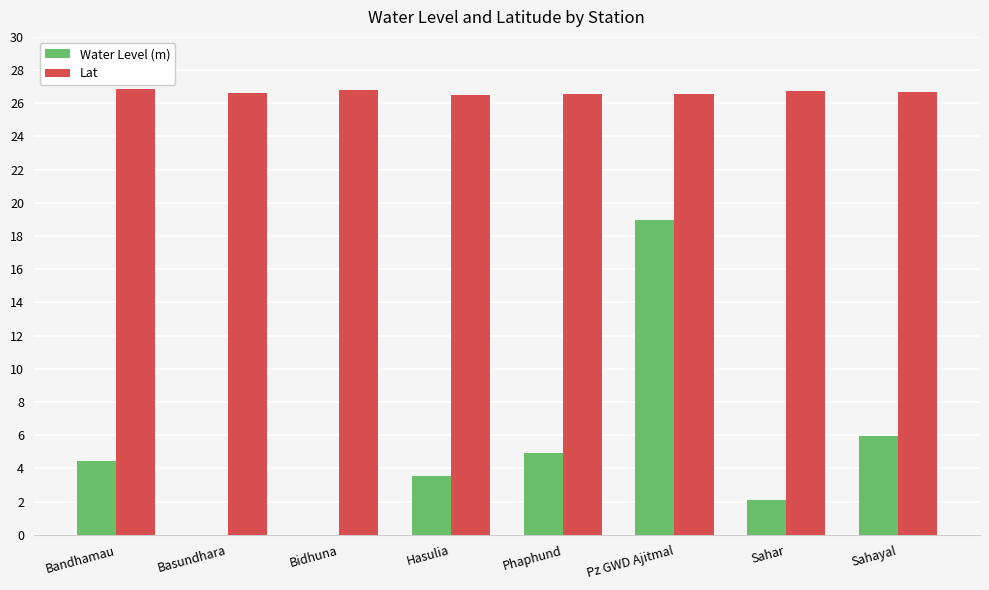

What is the total value across all series at Bidhuna?

26.8